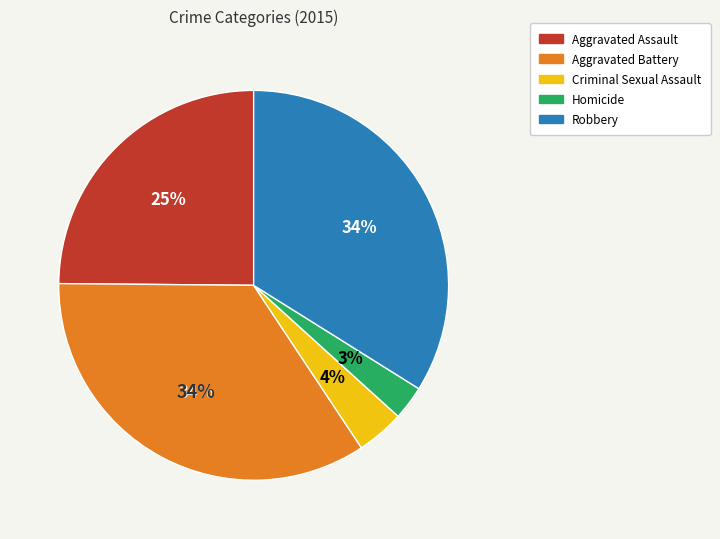

Is there a majority slice in this chart?

No